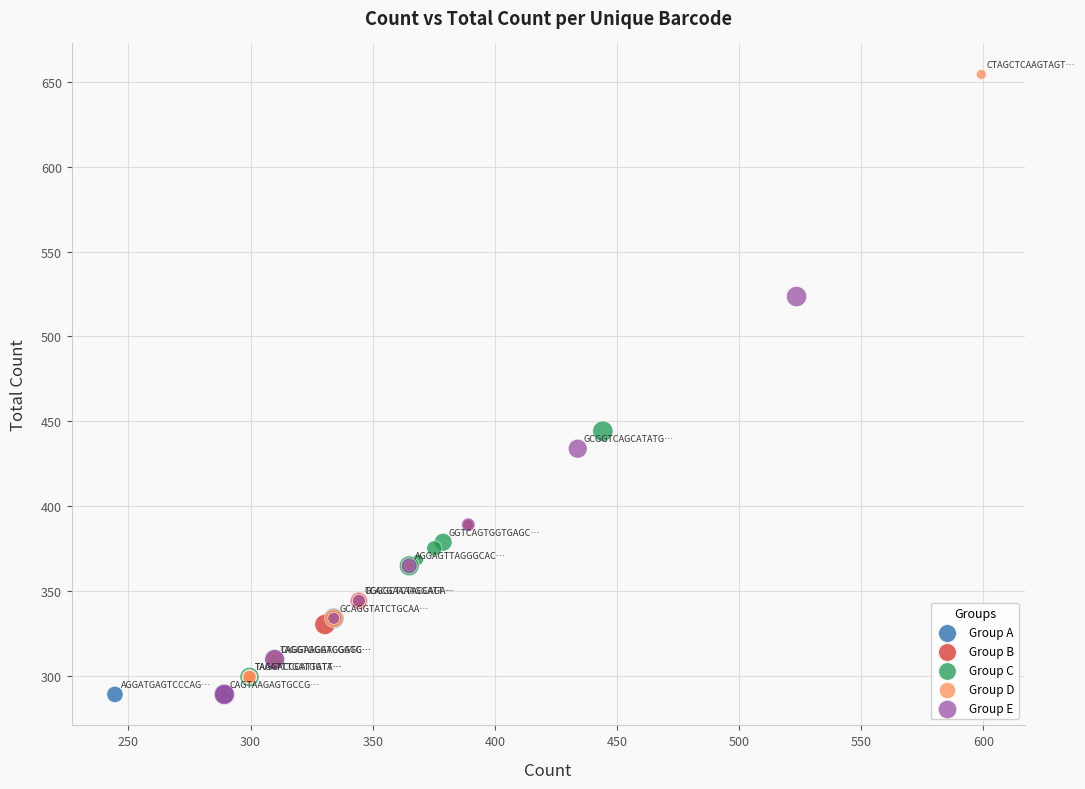

Which series contains the highest Y value?

Group D